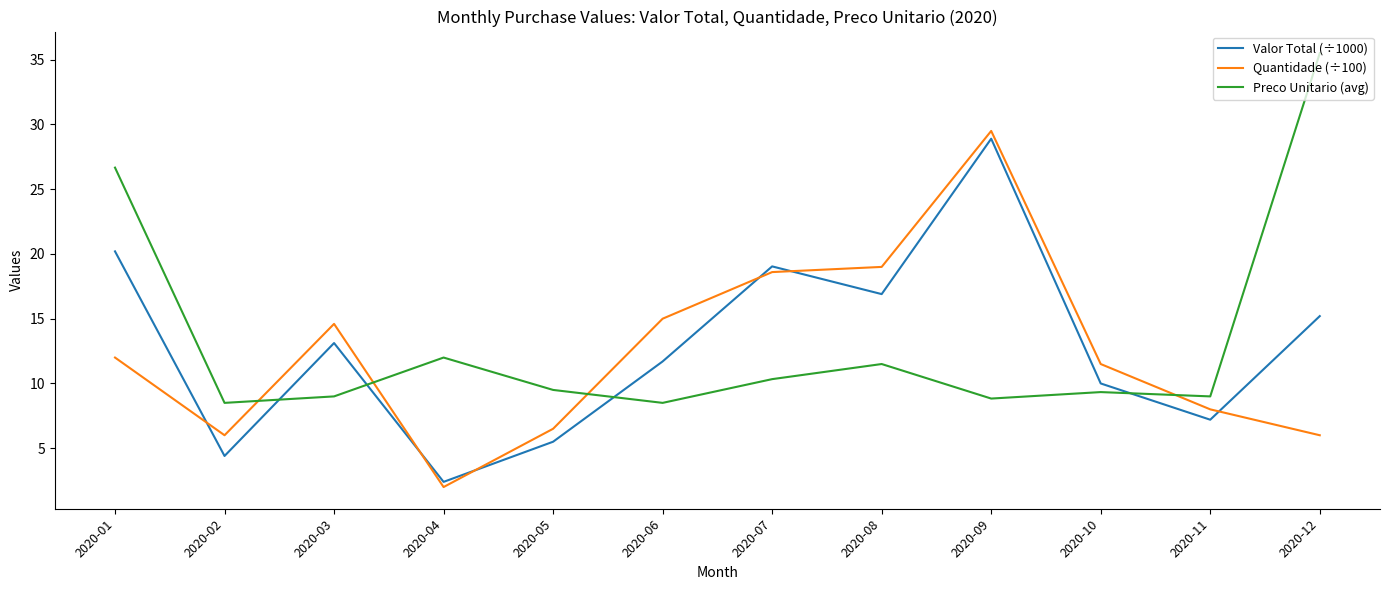

How many interior local peaks does the Preco Unitario (avg) series have?

3